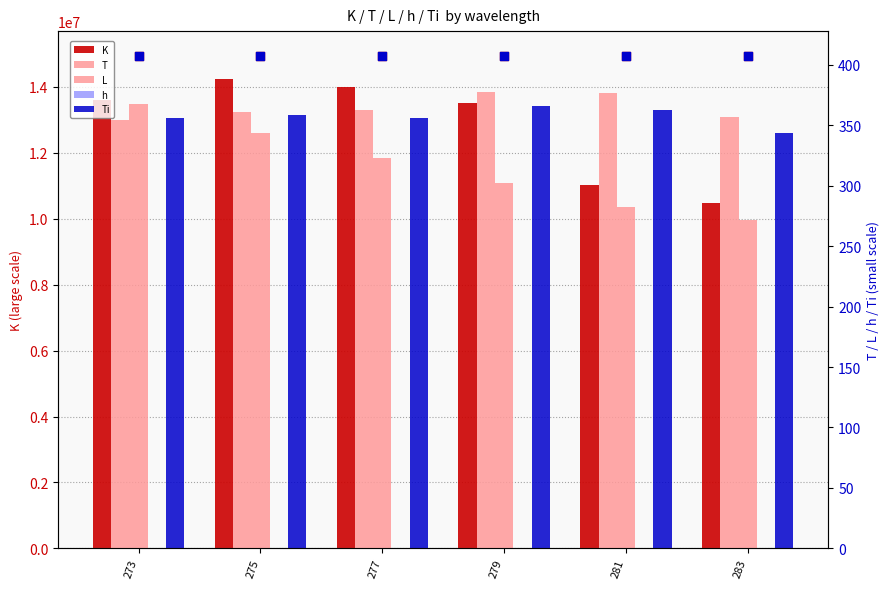

At which category is the sum across all series the highest?

275